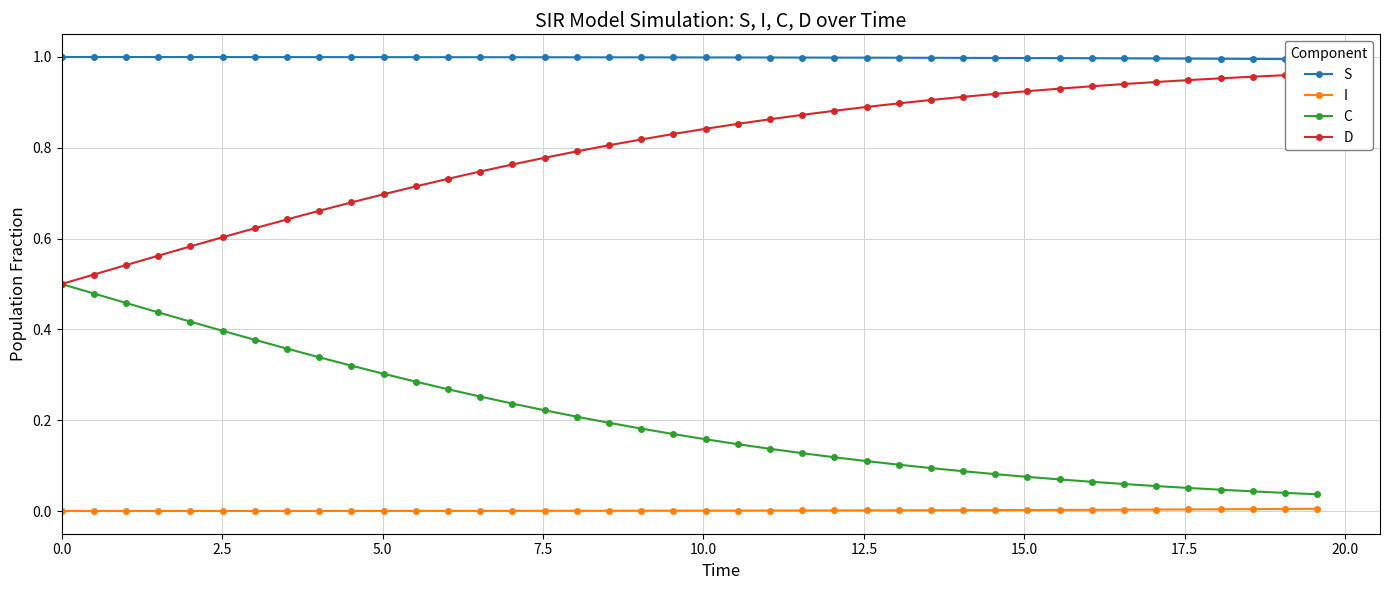

Which series has the widest spread of values?

C